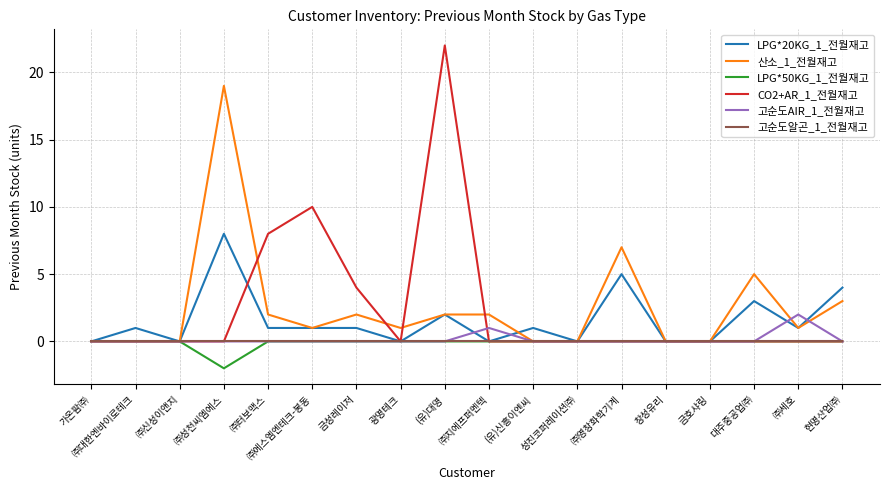

How many lines are shown in the chart?

6